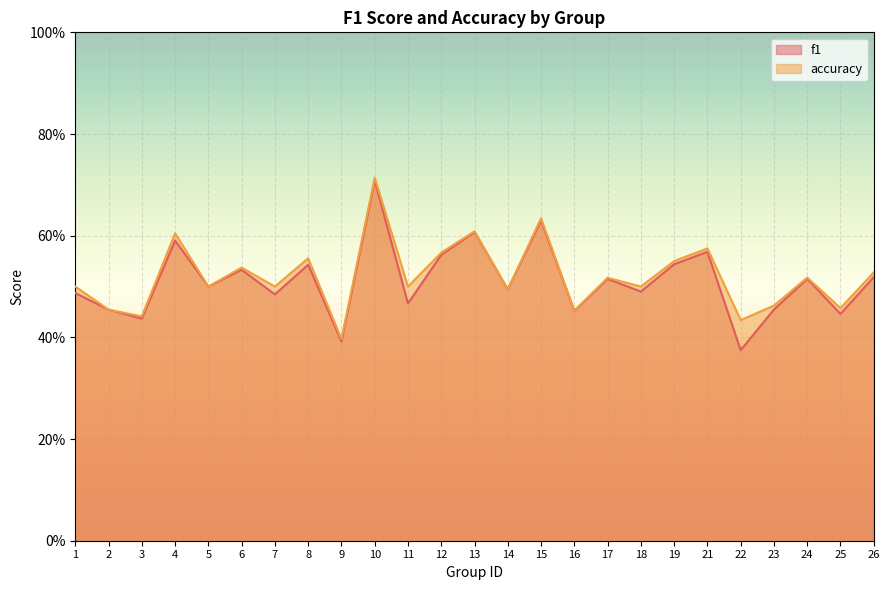

Rank the series at 11 from highest to lowest value.

accuracy, f1